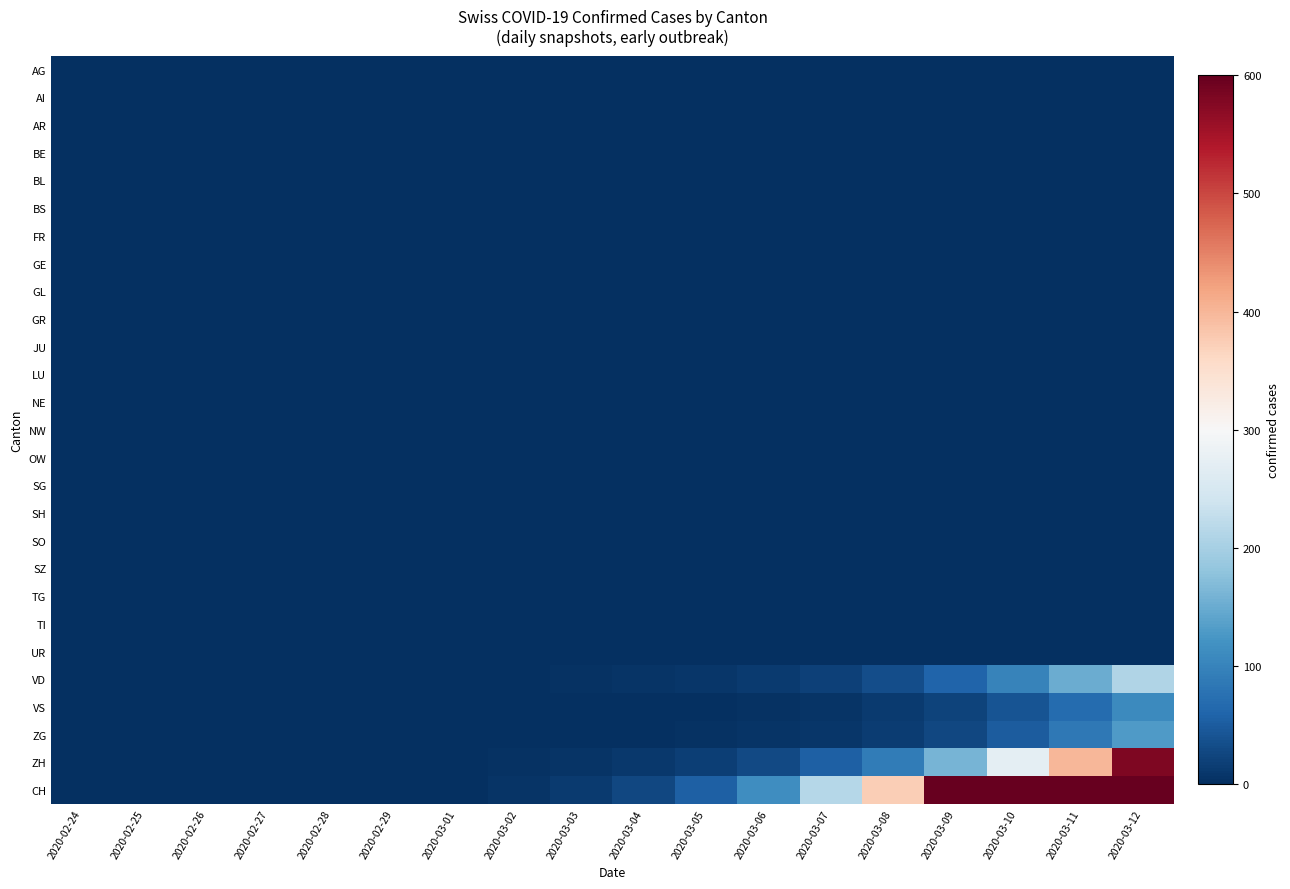

Which category has the lowest value across all series?

2020-02-24